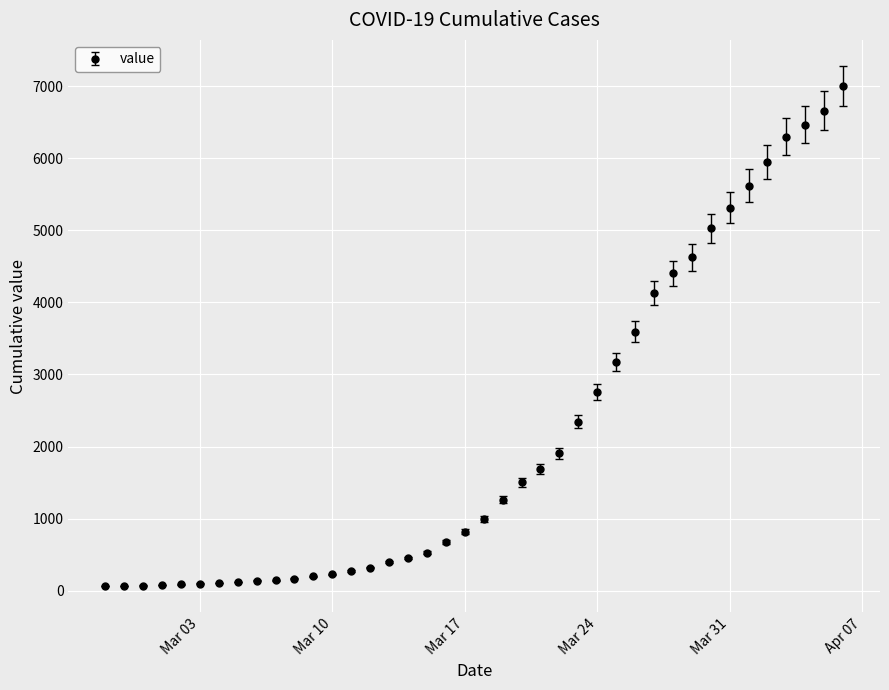

What is the average value?

2144